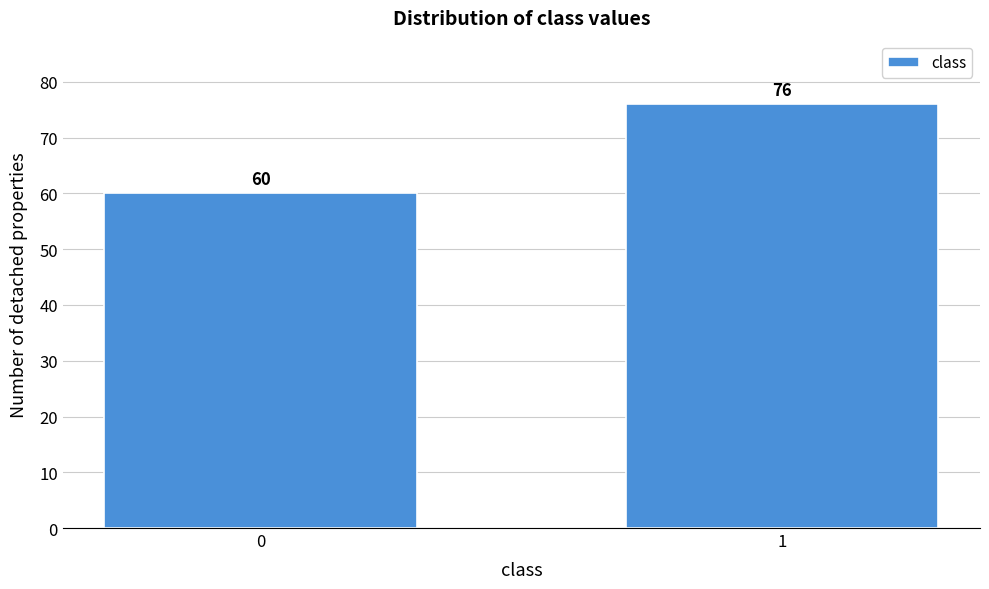

Reading left to right, transcribe all the data shown in this chart.

0=60	1=76